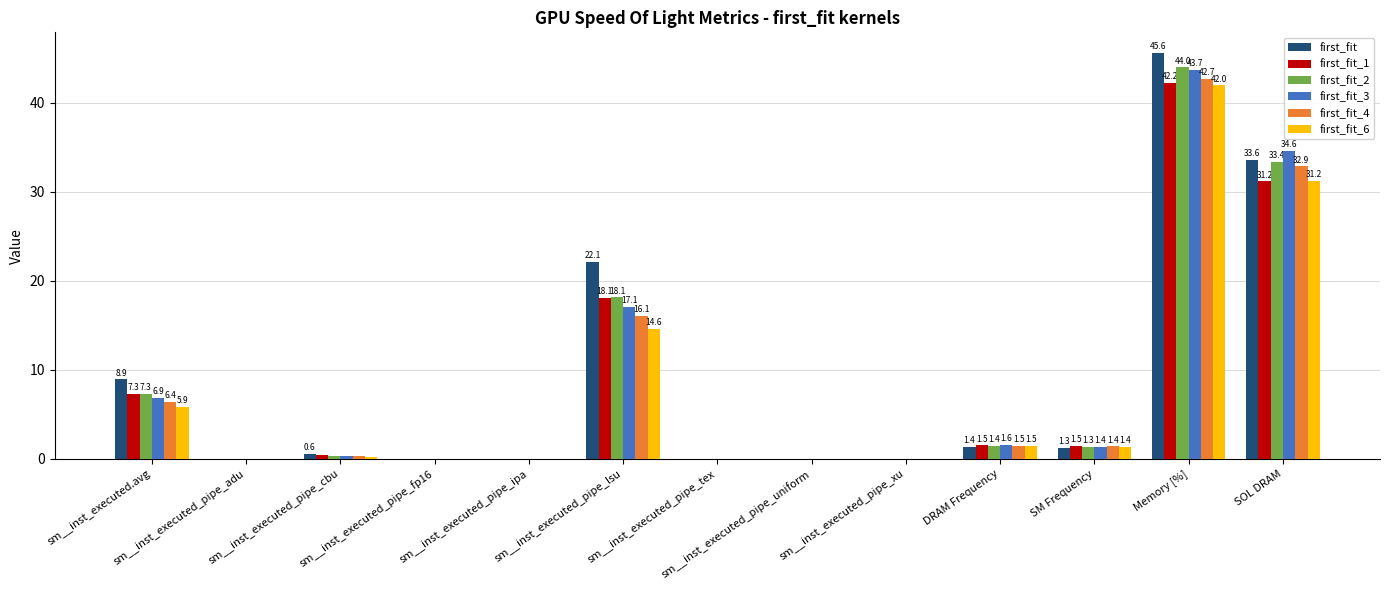

Which series changed the most between sm__inst_executed_pipe_uniform and DRAM Frequency?

first_fit_3